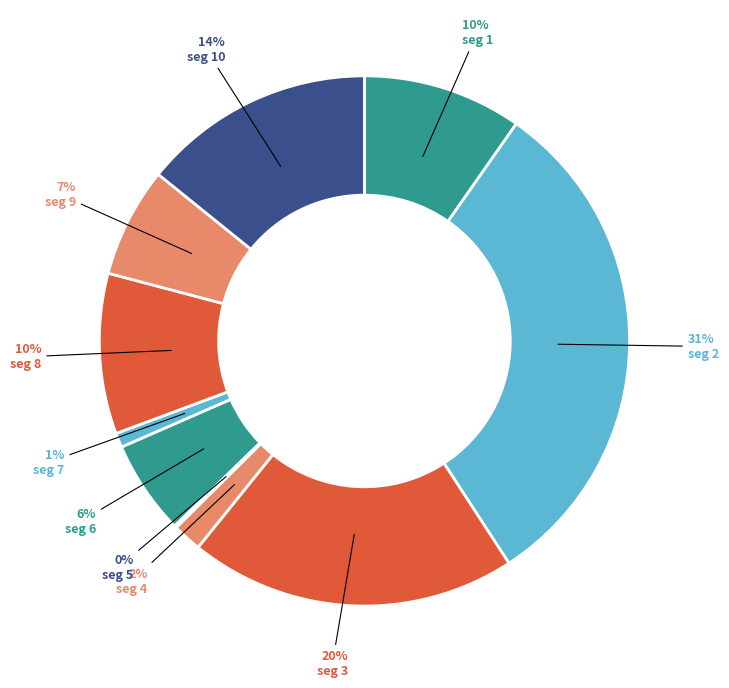

Is there a majority slice in this chart?

No